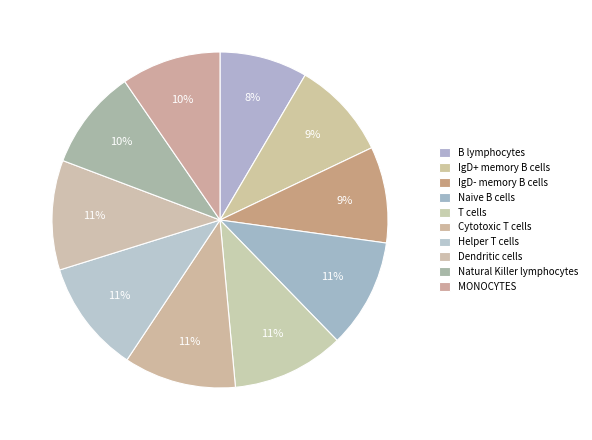

Does T cells represent more than half of the total?

No